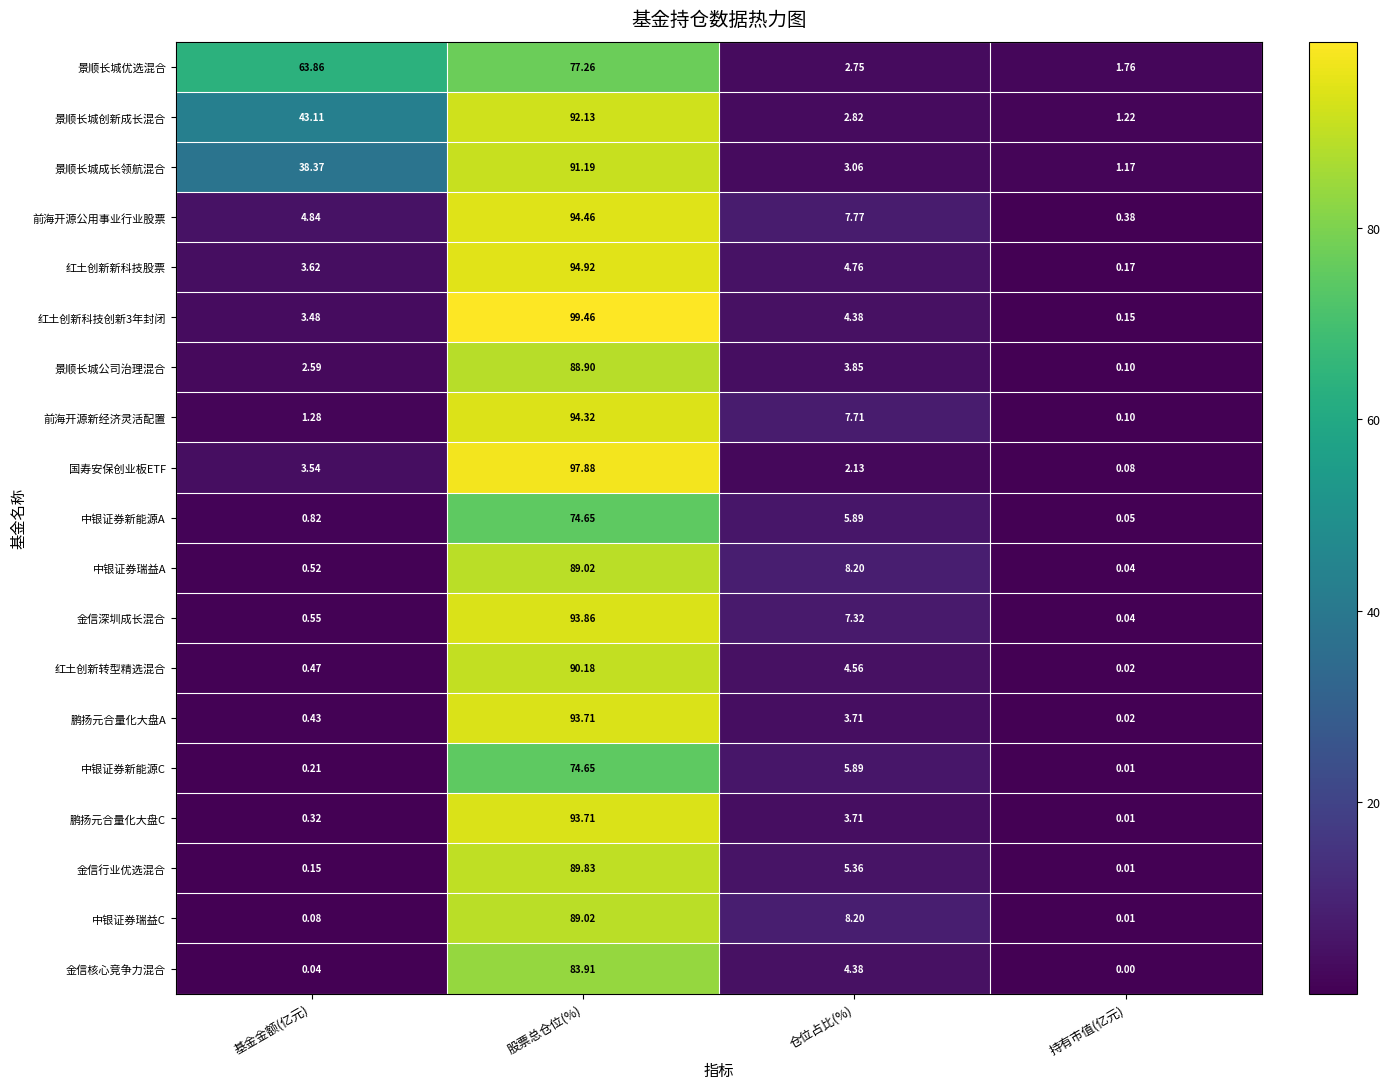

At which label does 景顺长城成长领航混合 reach its peak?

股票总仓位(%)